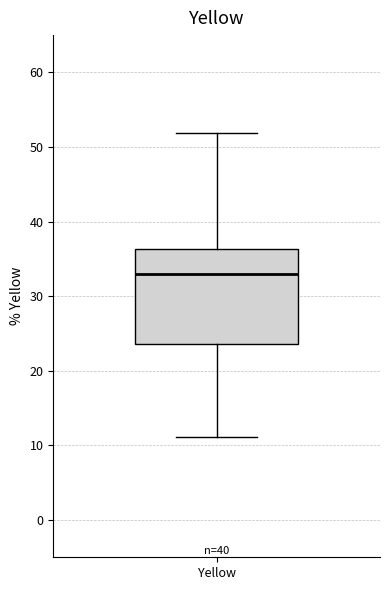

Transcribe this box plot: give where the median line is, the range the box spans, and where the two whiskers end, as read against the y-axis. The values are not printed on the chart, so give them approximately, as read against the axis.

median 33, box 24 to 36, whiskers 11 to 52